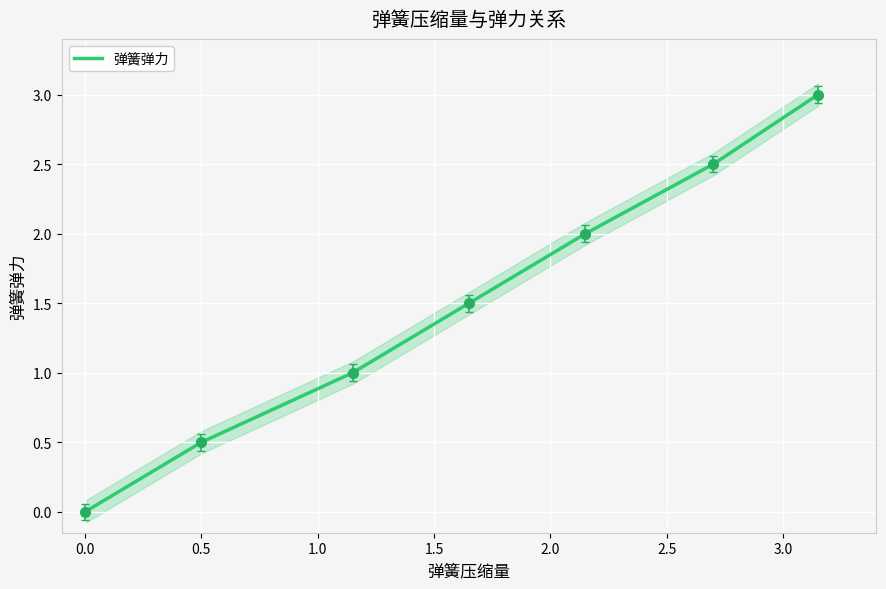

How many data points does each series have?

7